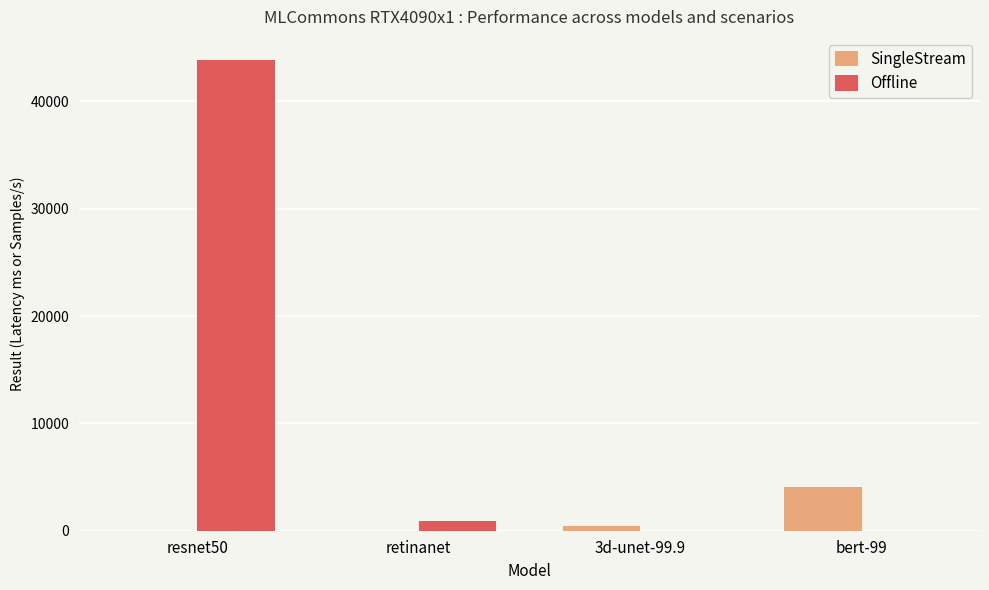

Which series has the largest total across all categories?

Offline